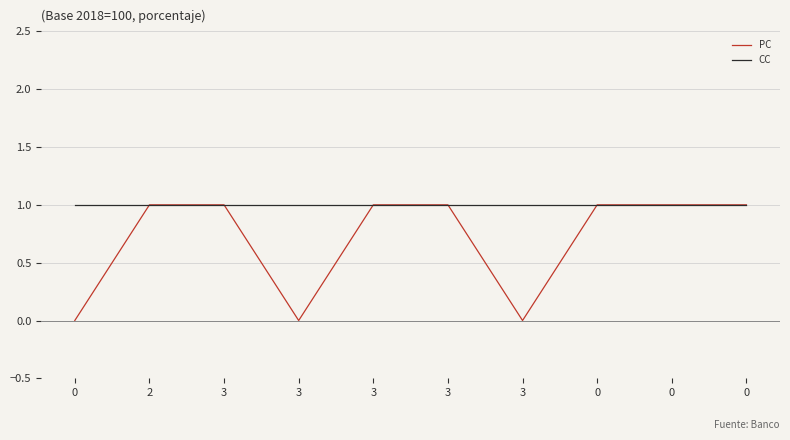

List the series in order of their peak value, highest first.

PC, CC